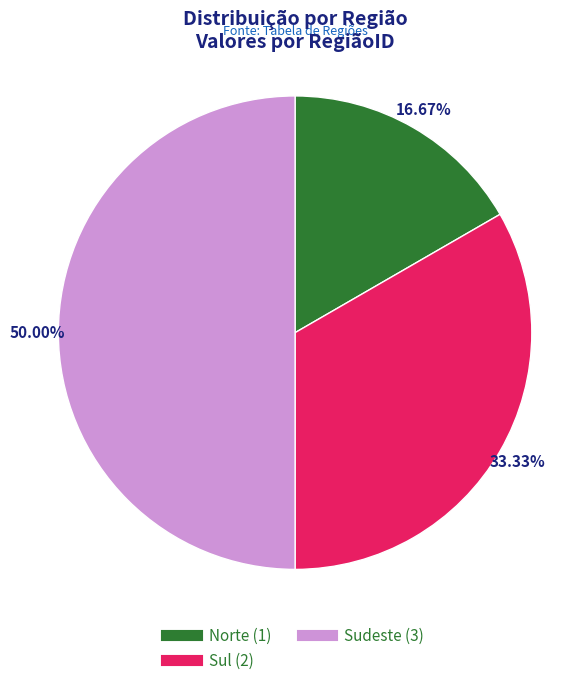

What is the ratio of the value at Sul to the value at Norte?

2.0